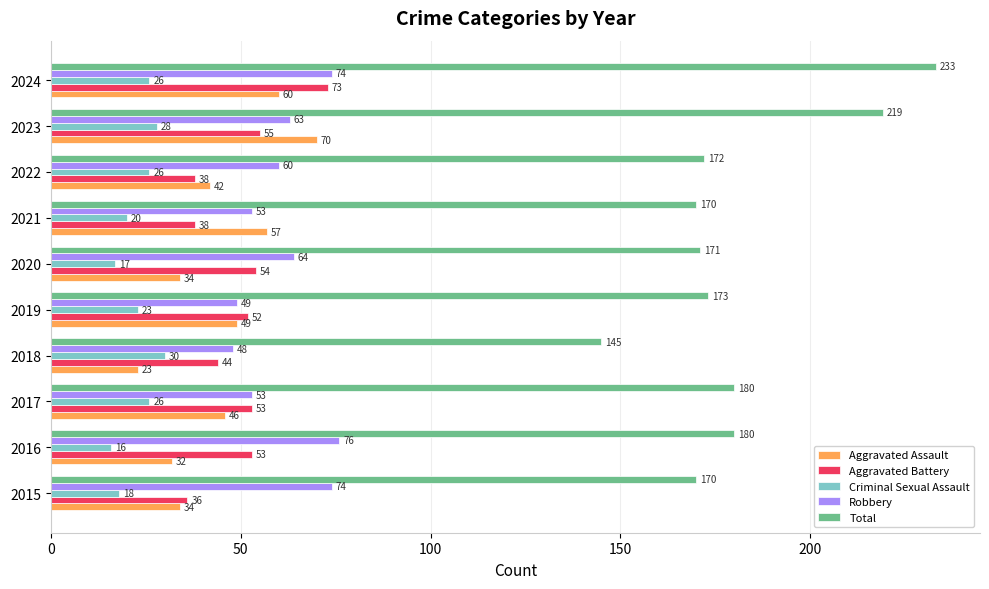

Which series has the widest spread of values?

Total